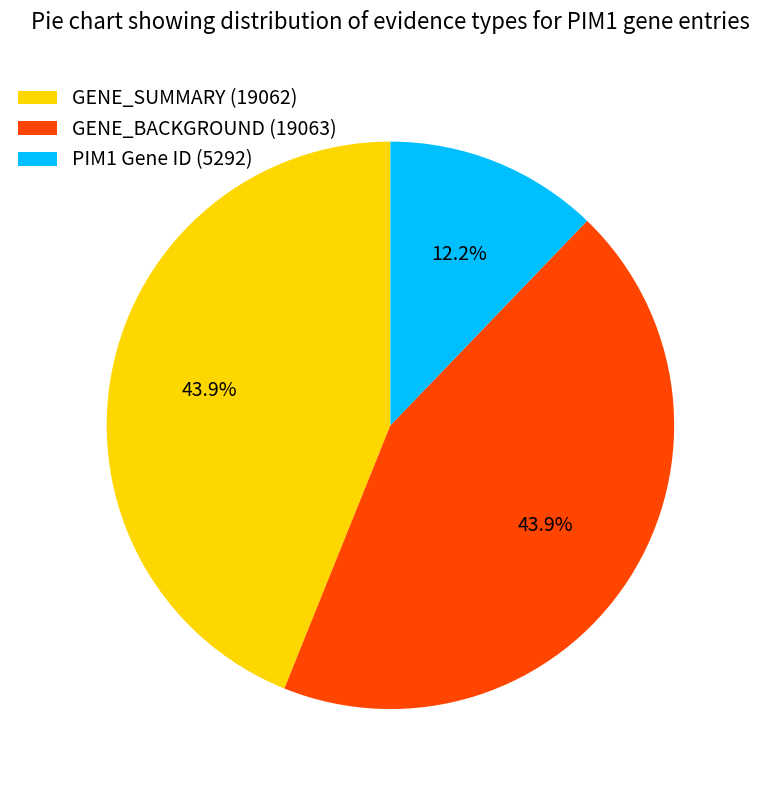

Do GENE_BACKGROUND (19063) and GENE_SUMMARY (19062) together represent more than half of the pie?

Yes